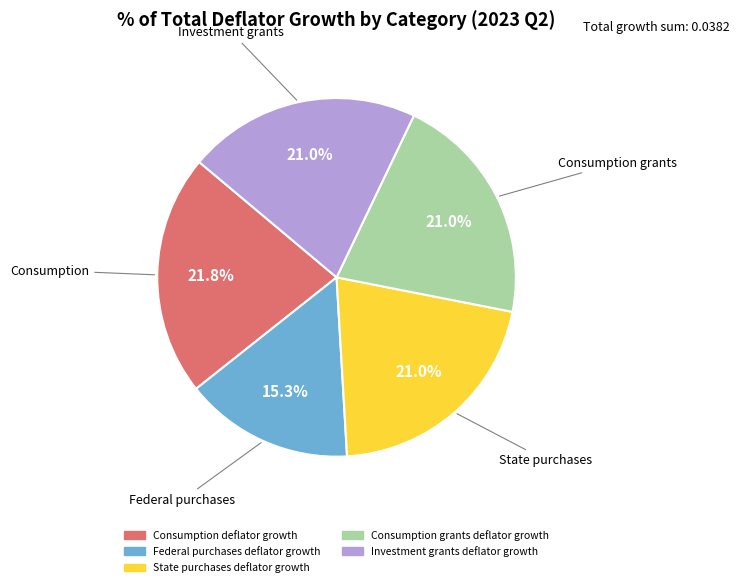

Which slice is the largest?

Consumption deflator growth